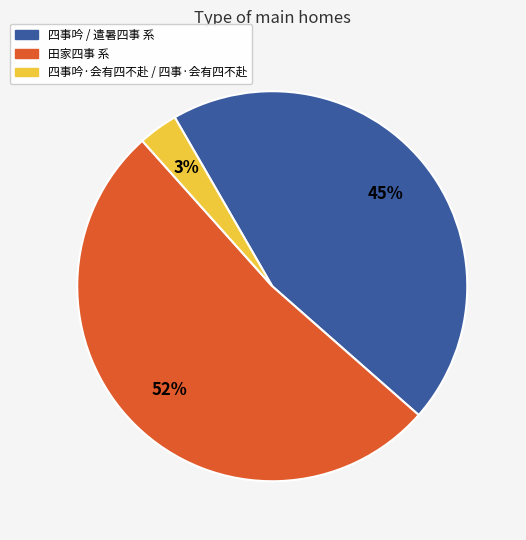

Is there a majority slice in this chart?

Yes